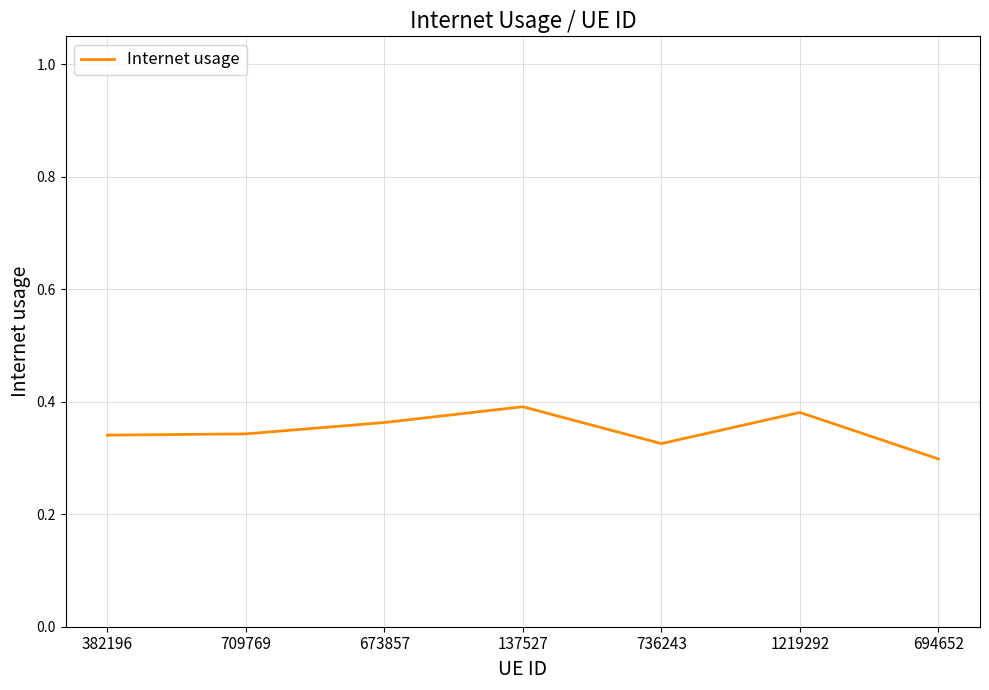

The value at 694652 is 0.3. True or false?

True